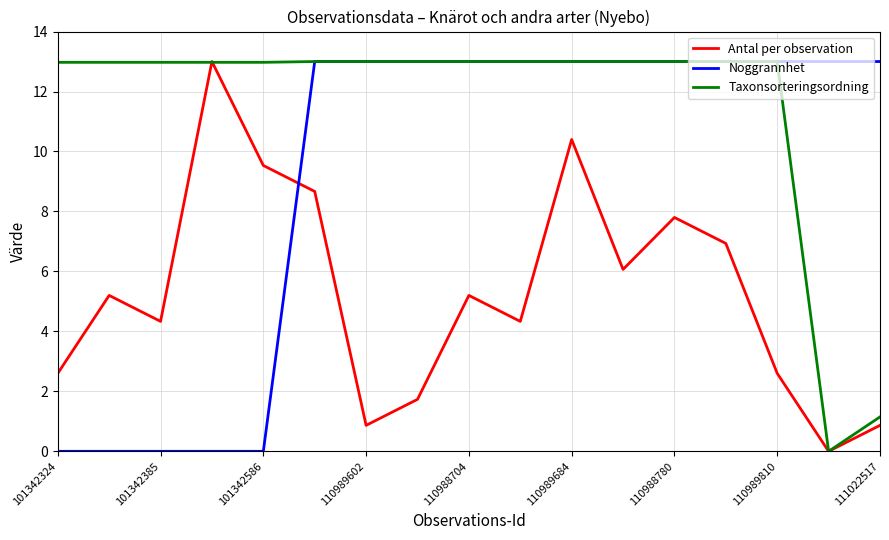

How many values in Antal per observation are above zero?

16